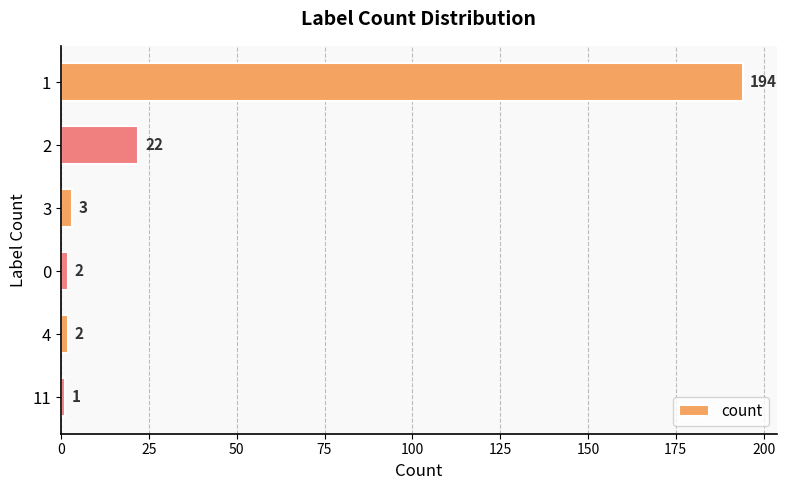

What position from the bottom is 2?

5